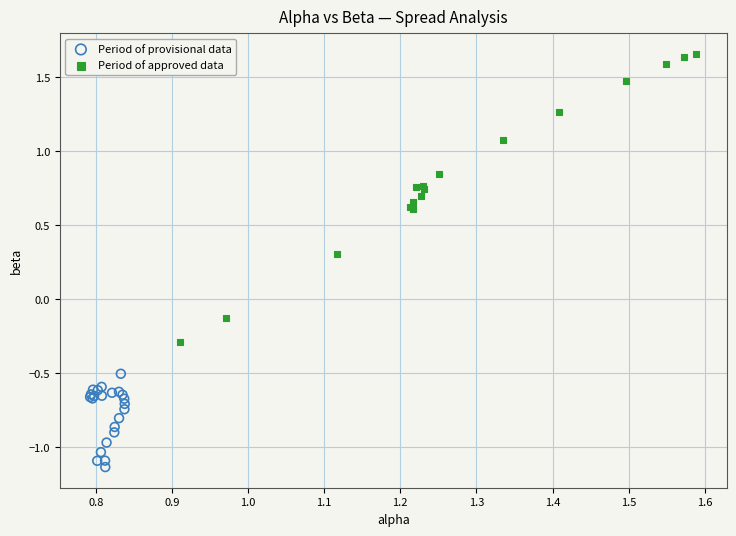

Which series reaches the minimum Y coordinate?

Period of provisional data